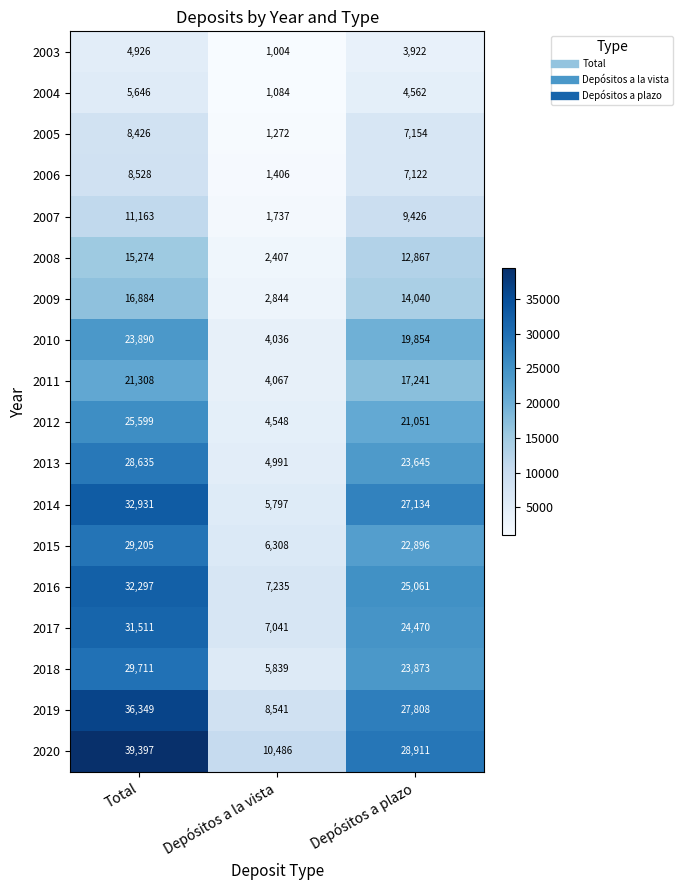

Count the 2012 values in the range 4548 to 25599.

3